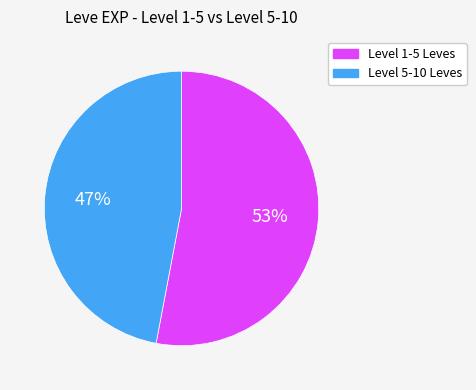

To the nearest percent, what is the difference between the largest and smallest slice percentages?

6%